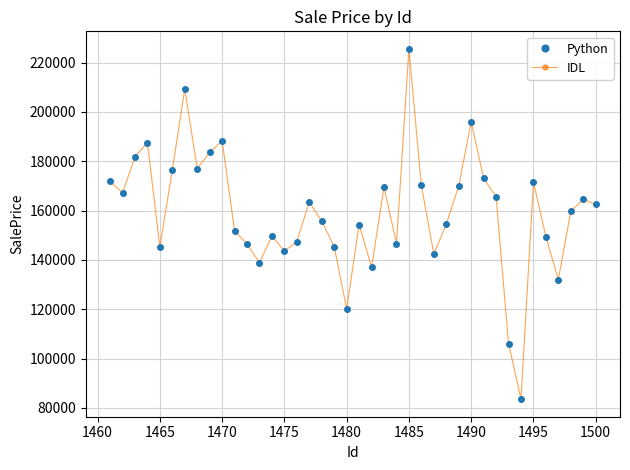

Is this an area chart (filled region under the line)?

No